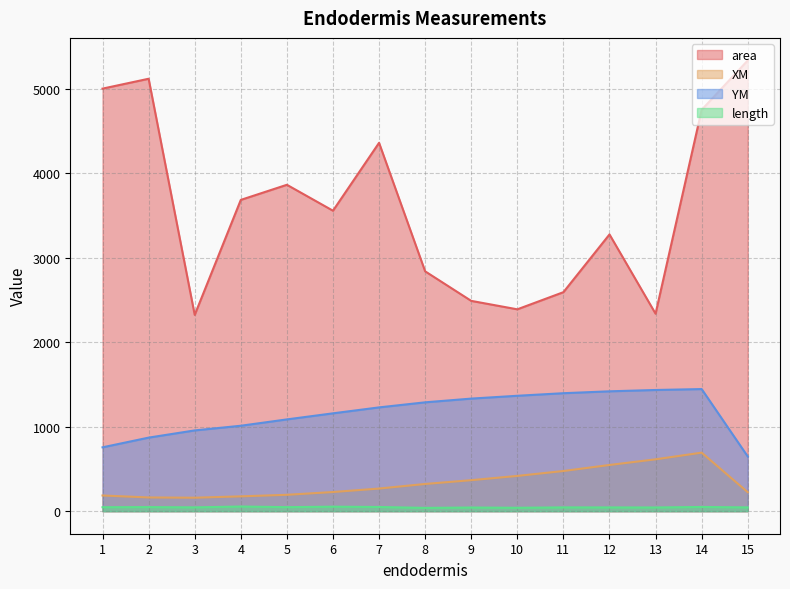

How many lines are shown in the chart?

4